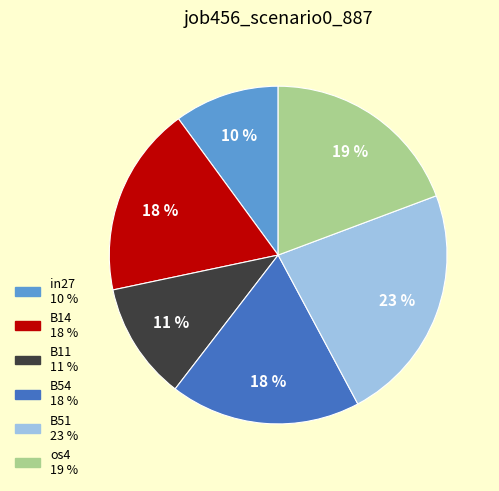

To the nearest percent, what is the difference between the largest and smallest slice percentages?

13%